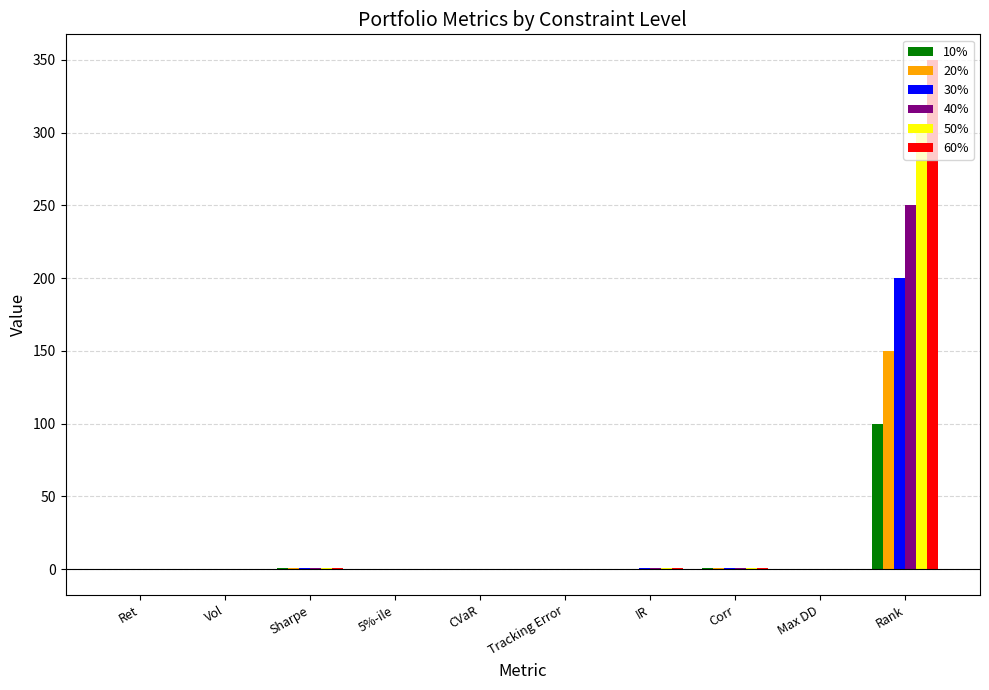

At which category is the sum across all series the highest?

Rank